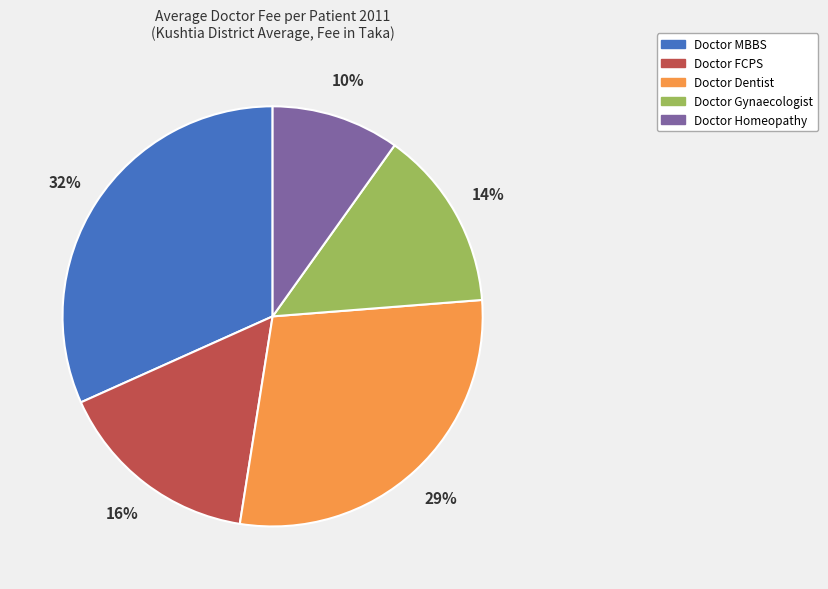

Rank the categories by value from highest to lowest.

Doctor MBBS, Doctor Dentist, Doctor FCPS, Doctor Gynaecologist, Doctor Homeopathy